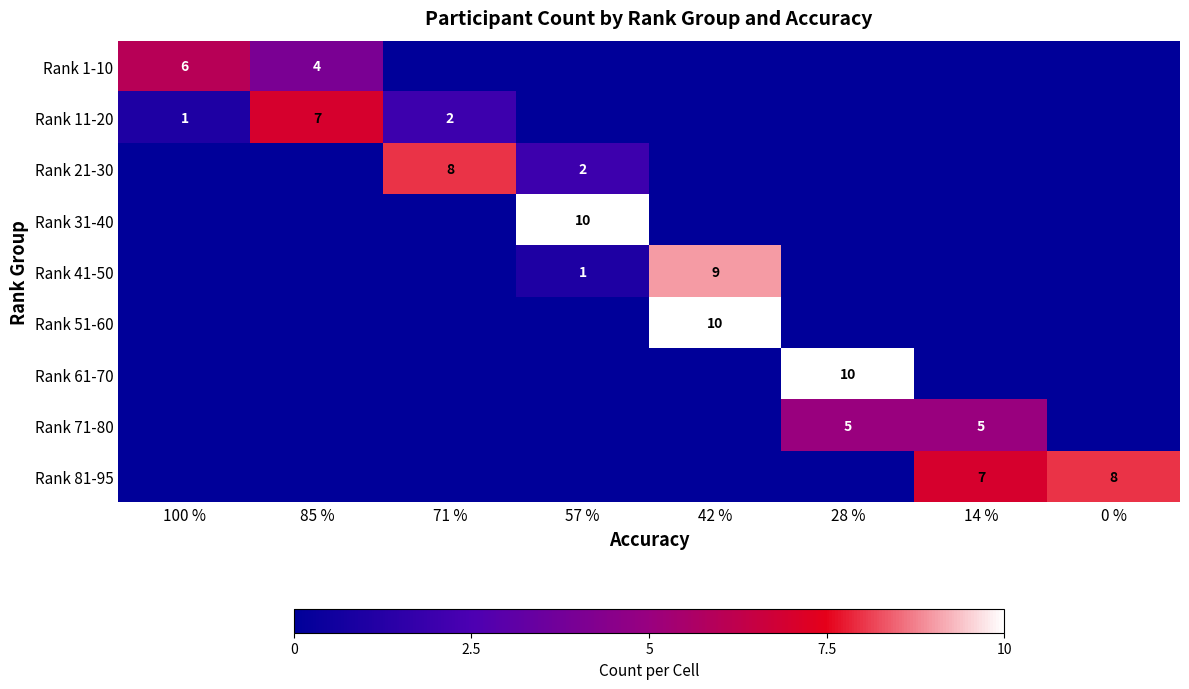

What is the greatest value displayed?

10